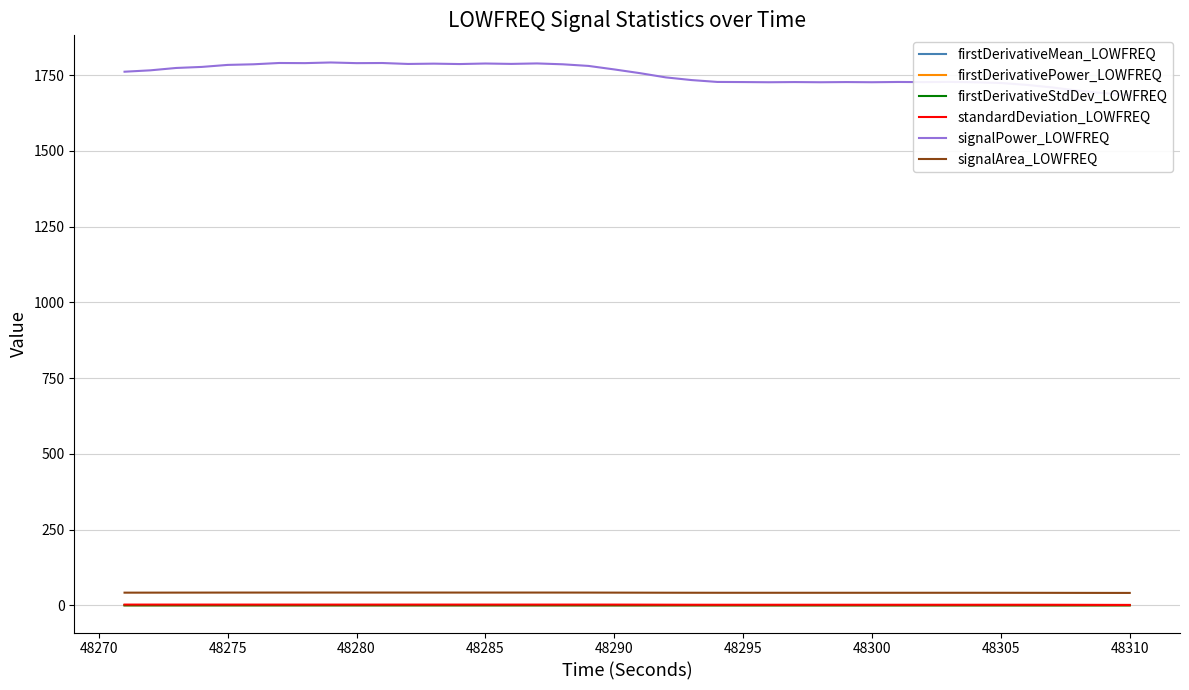

True or false: signalArea_LOWFREQ and firstDerivativeMean_LOWFREQ cross at least once.

False